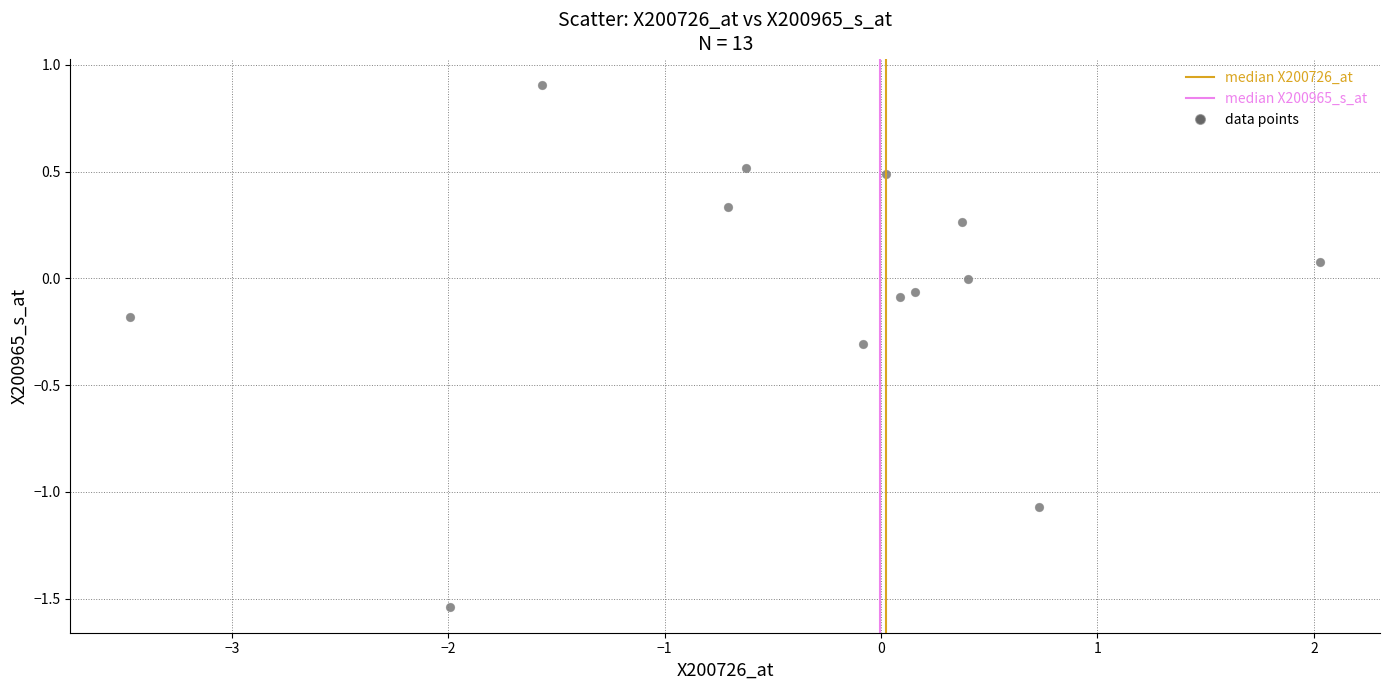

What is the range of X values (max minus min)?

5.5